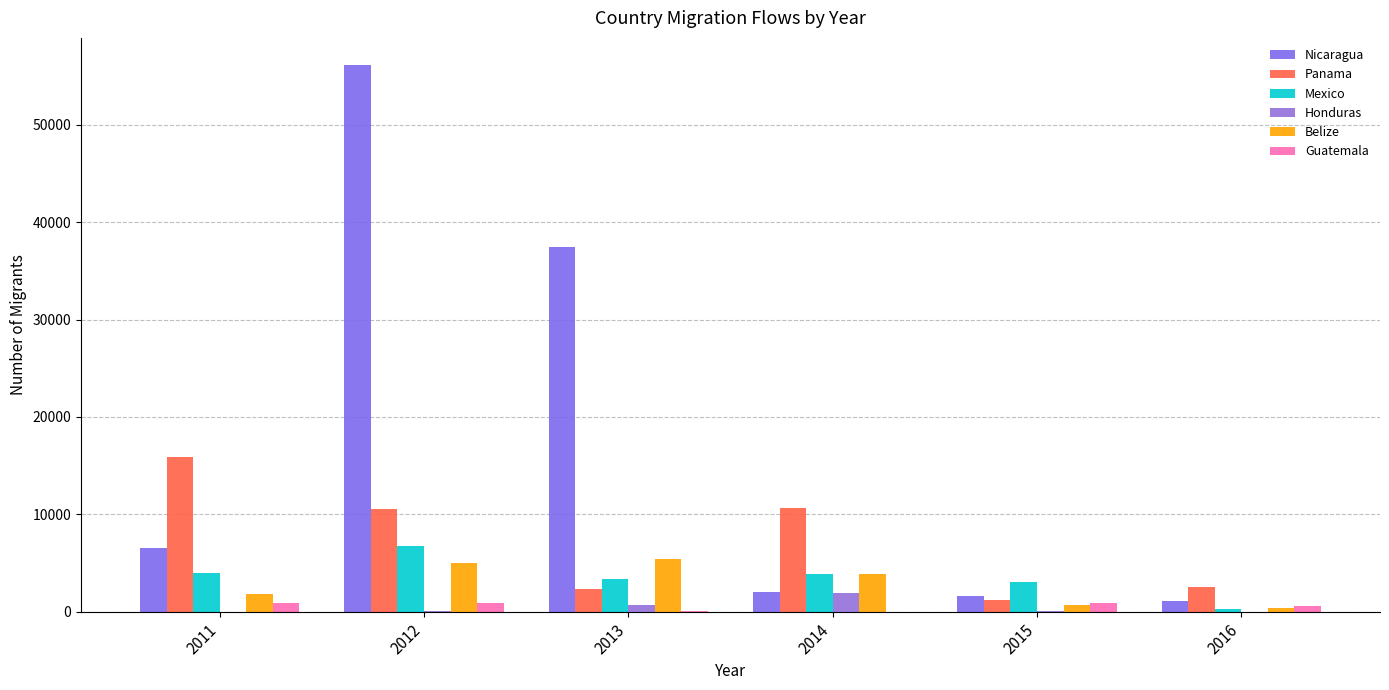

What is the spread (max minus min) of values at 2013?

37402